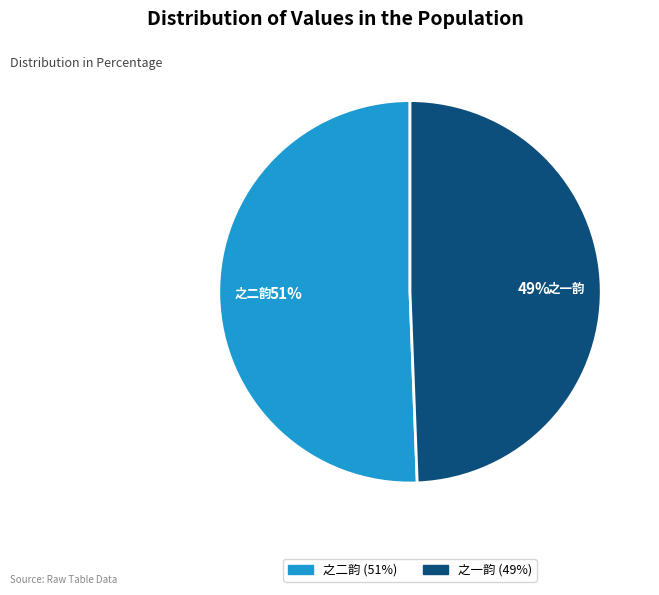

To the nearest percent, what percentage of the pie is 之一韵?

49%